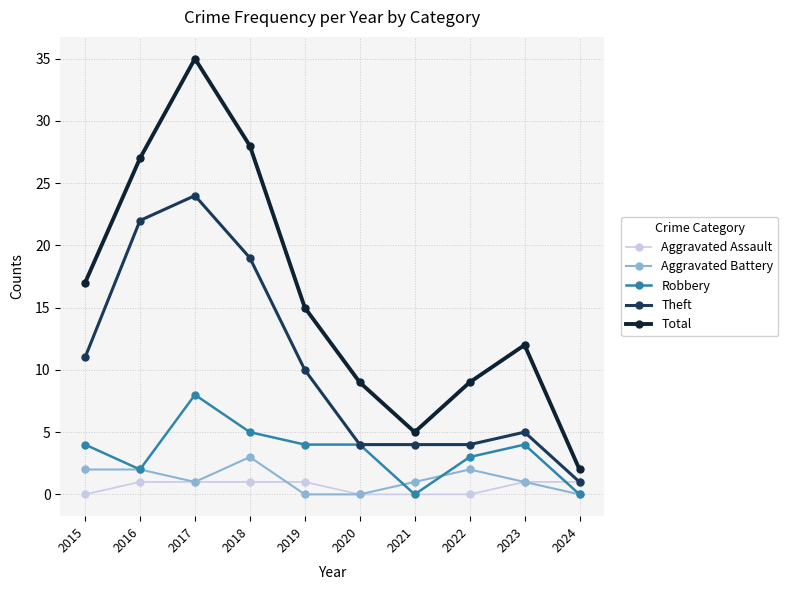

Rank the series by their maximum value, from highest to lowest.

Total, Theft, Robbery, Aggravated Battery, Aggravated Assault